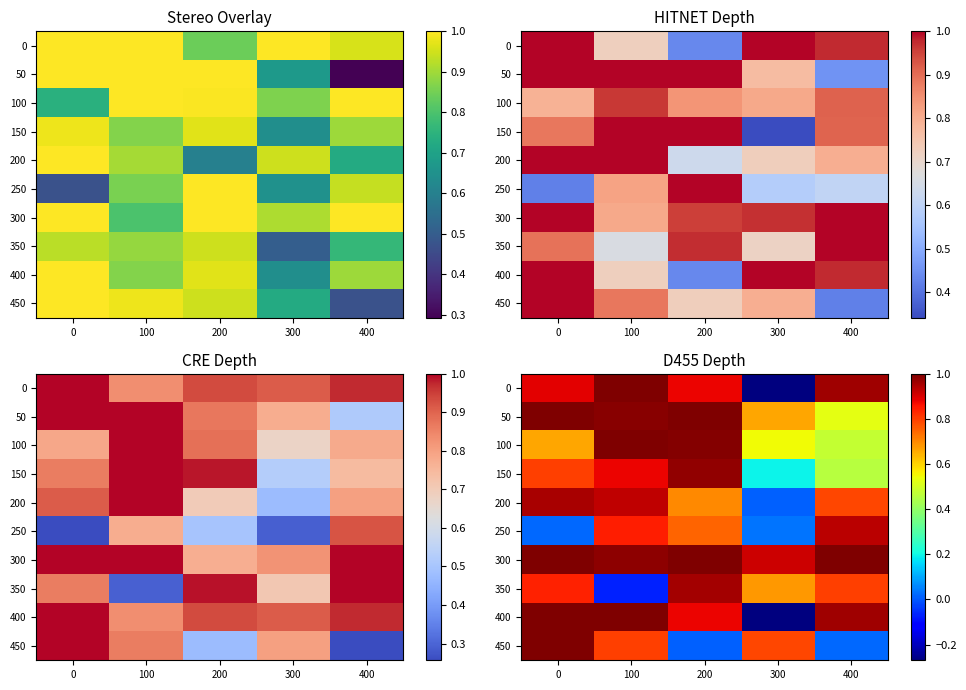

How many negative values does the 350 series have?

1